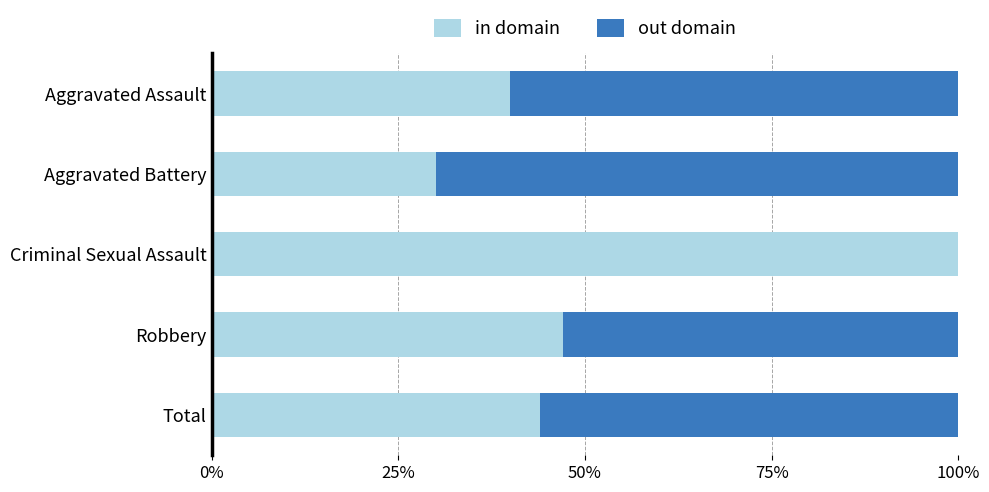

Which category has the highest value in the in domain series?

Criminal Sexual Assault